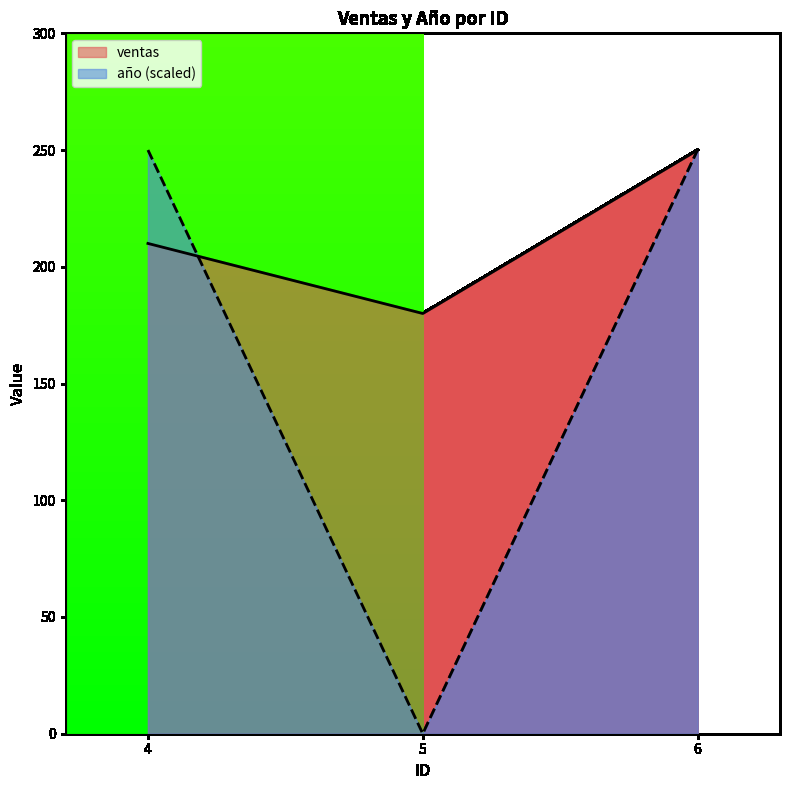

Reading left to right, list all the values displayed in this chart.

ventas: 4=210	5=180	6=250
año: 4=250	5=0	6=250